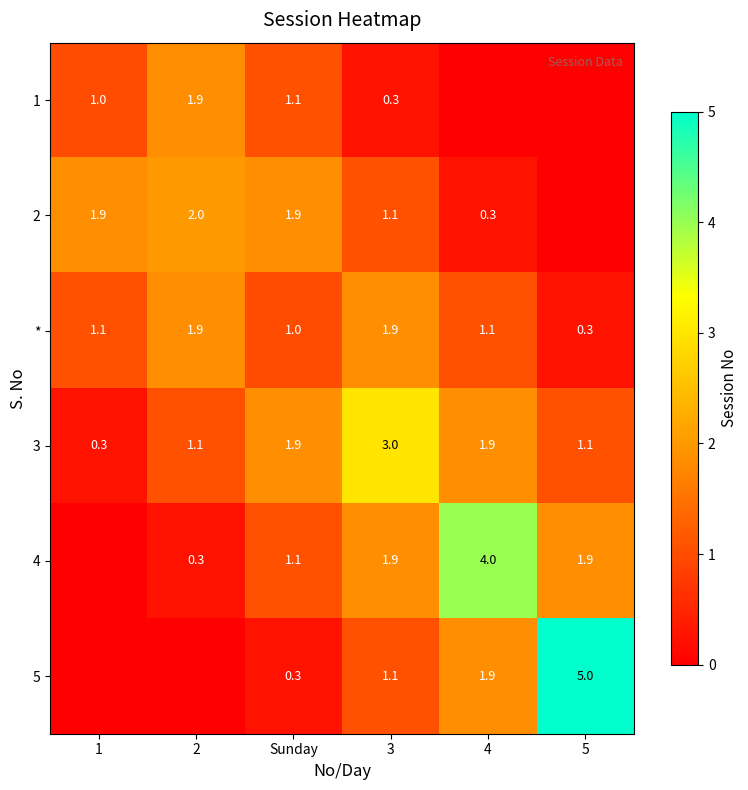

What is the average value of the * series?

1.2